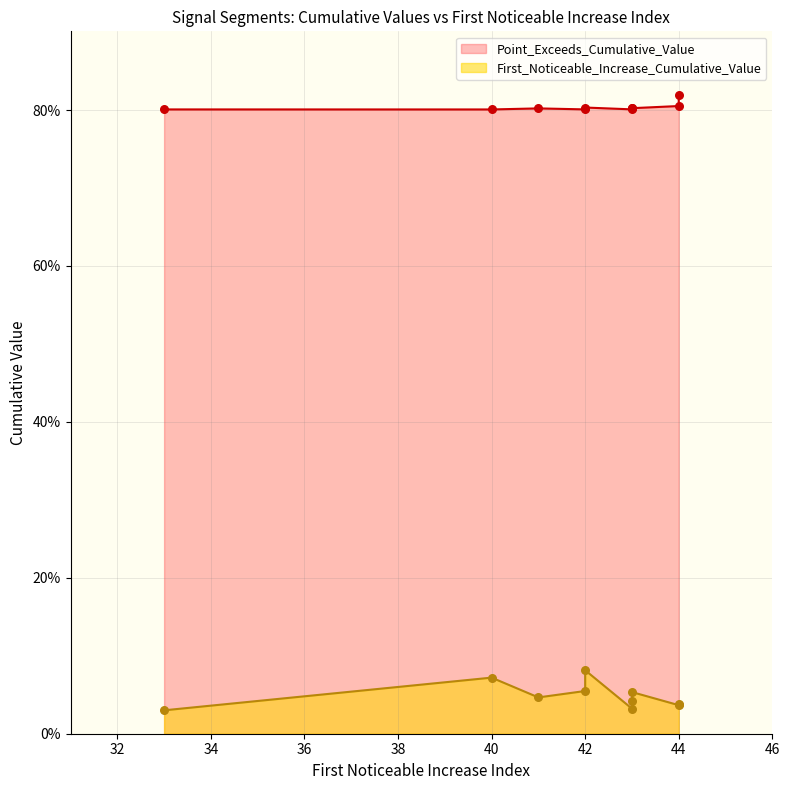

Is the value of Point_Exceeds_Cumulative_Value at 43 greater than the value of First_Noticeable_Increase_Cumulative_Value at 44?

Yes